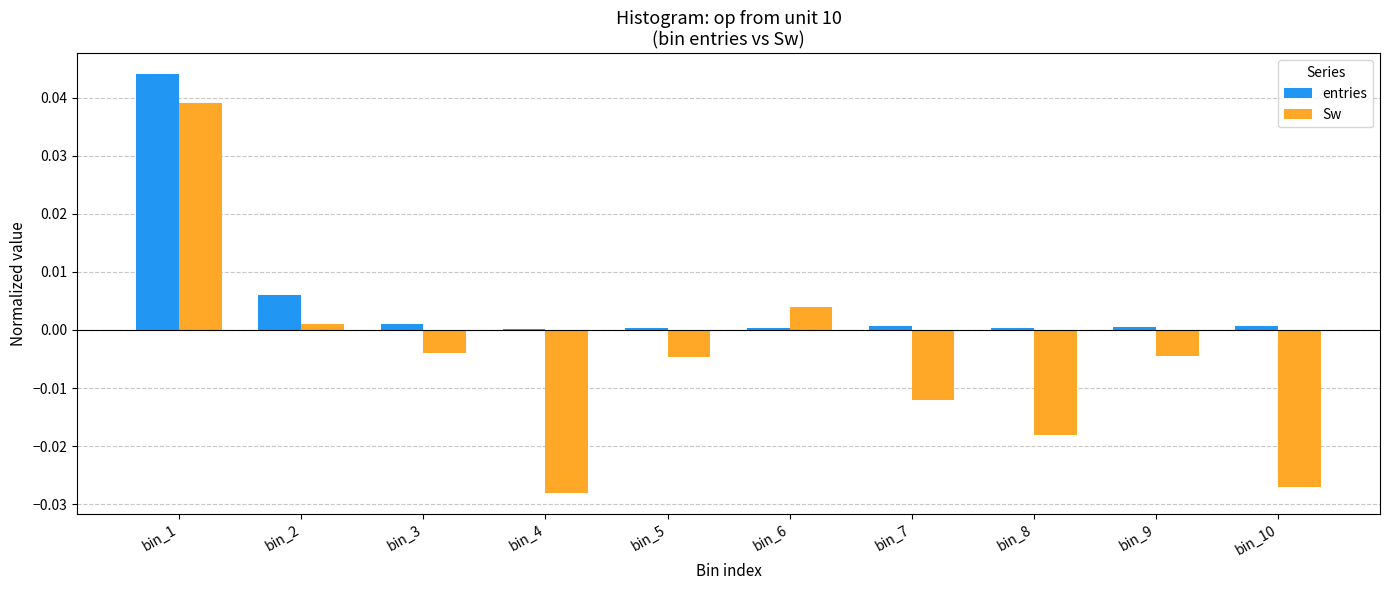

Is the value of Sw at bin_10 greater than the value of entries at bin_6?

No